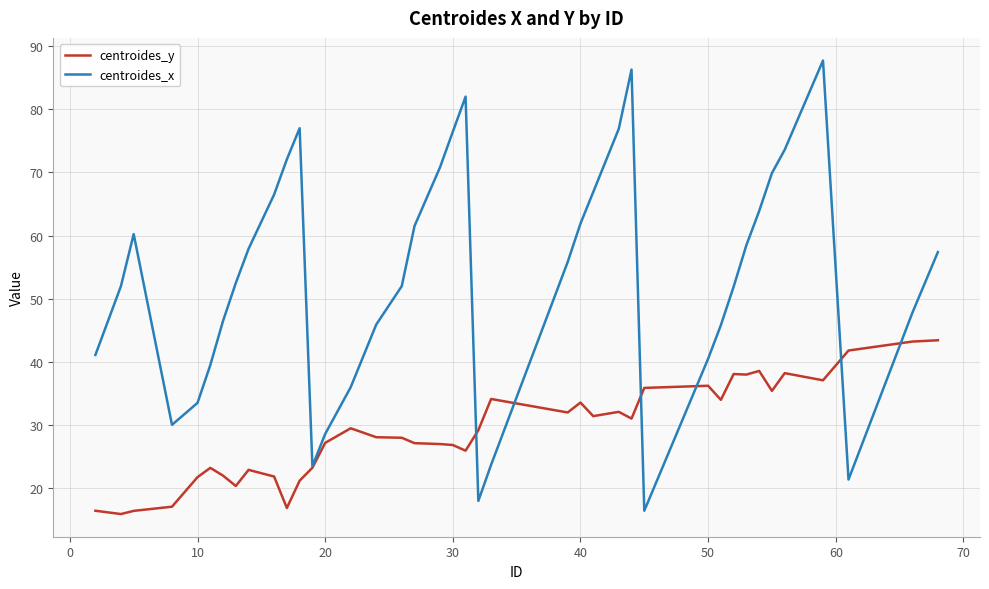

Rank the series by their maximum value, from lowest to highest.

centroides_y, centroides_x